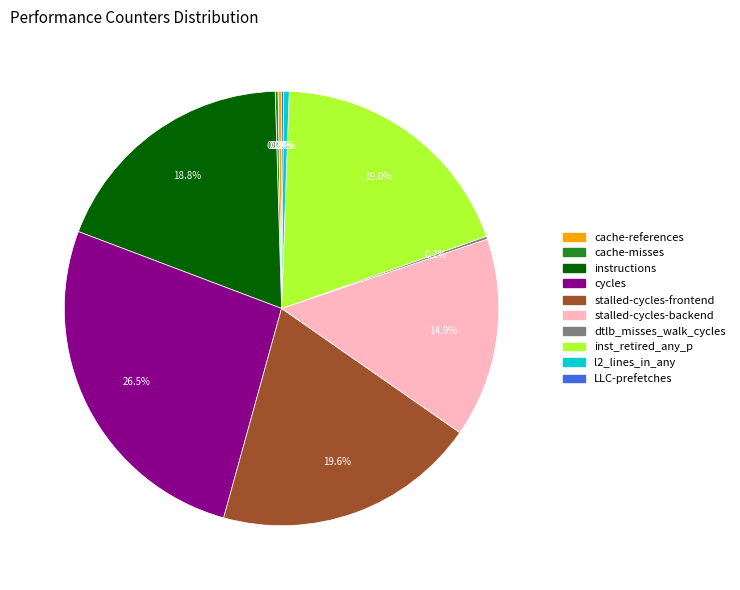

What percentage is NOT represented by l2_lines_in_any?

99.6%